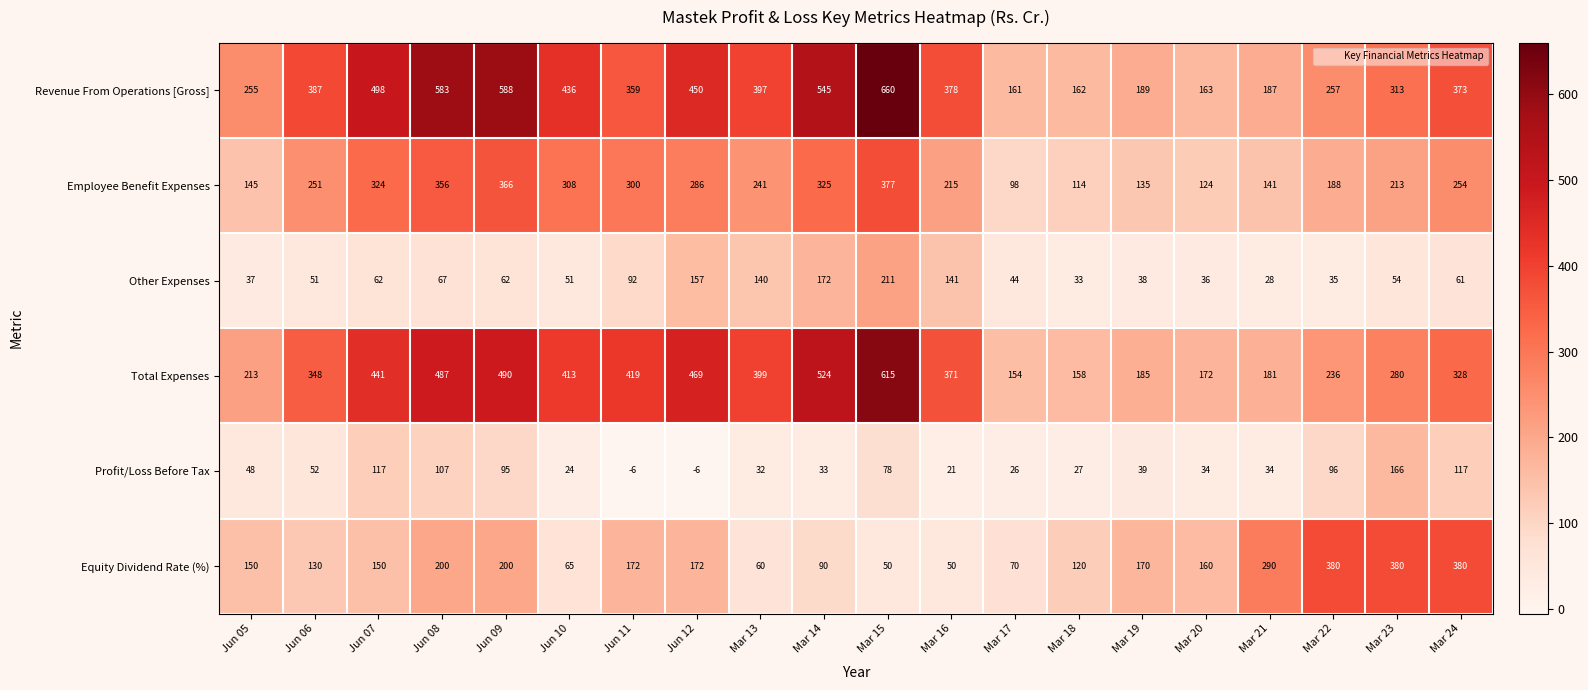

The Employee Benefit Expenses series shows 213 at Mar 23. True or false?

True